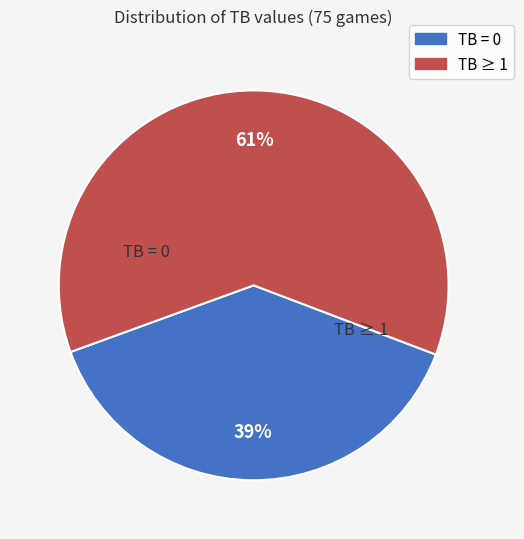

Is there a majority slice in this chart?

Yes